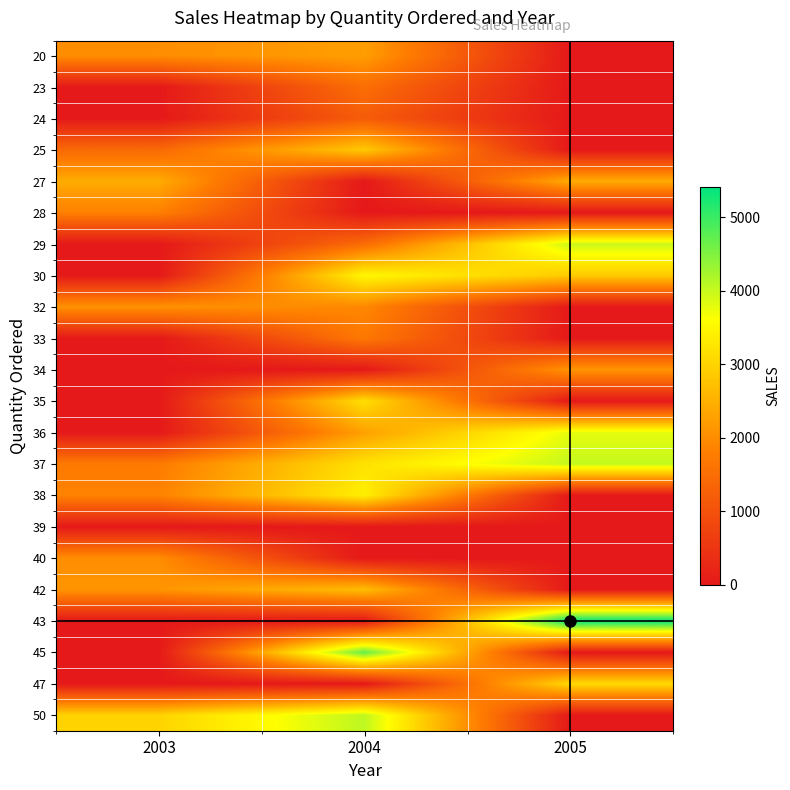

Reading left to right, what are all the values shown in this chart?

20: 2003=2009.2	2004=2244.4	2005=0.0
23: 2003=0.0	2004=1507.0	2005=0.0
24: 2003=0.0	2004=1192.6	2005=0.0
25: 2003=1419.5	2004=2854.8	2005=0.0
27: 2003=2440.0	2004=0.0	2005=2440.0
28: 2003=1804.0	2004=0.0	2005=0.0
29: 2003=0.0	2004=1472.6	2005=3978.5
30: 2003=0.0	2004=3515.7	2005=2864.4
32: 2003=2079.0	2004=1921.9	2005=0.0
33: 2003=0.0	2004=1693.6	2005=0.0
34: 2003=0.0	2004=0.0	2005=2116.2
35: 2003=0.0	2004=3162.9	2005=0.0
36: 2003=0.0	2004=2280.2	2005=3789.7
37: 2003=1725.0	2004=3204.6	2005=4025.6
38: 2003=1846.4	2004=3396.4	2005=0.0
39: 2003=0.0	2004=0.0	2005=0.0
40: 2003=2009.2	2004=0.0	2005=0.0
42: 2003=2109.7	2004=2683.0	2005=0.0
43: 2003=0.0	2004=0.0	2005=5417.6
45: 2003=0.0	2004=4692.6	2005=0.0
47: 2003=0.0	2004=0.0	2005=3079.4
50: 2003=3003.0	2004=4071.5	2005=0.0